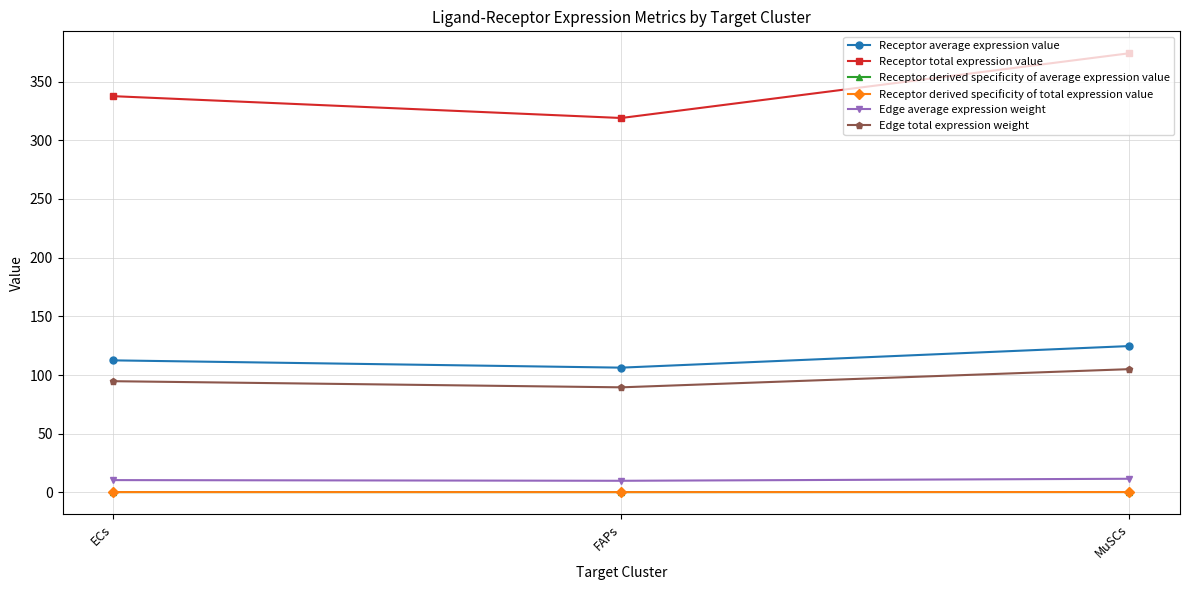

Is this an area chart (filled region under the line)?

No